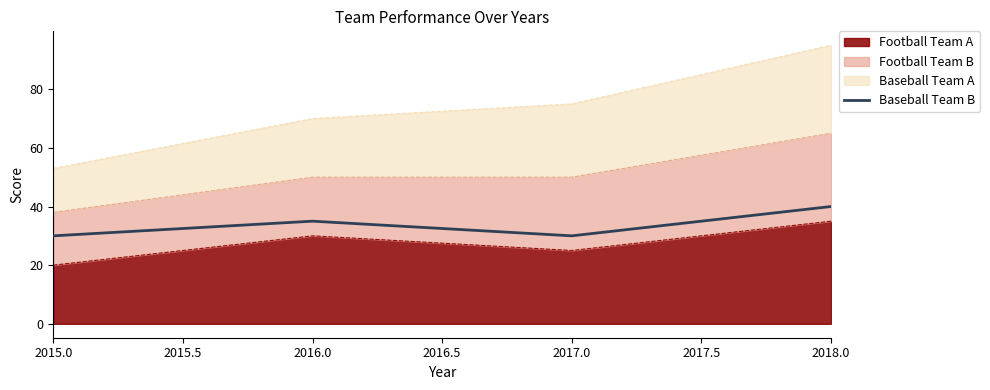

True or false: the data has more than 1 interior local peaks.

False